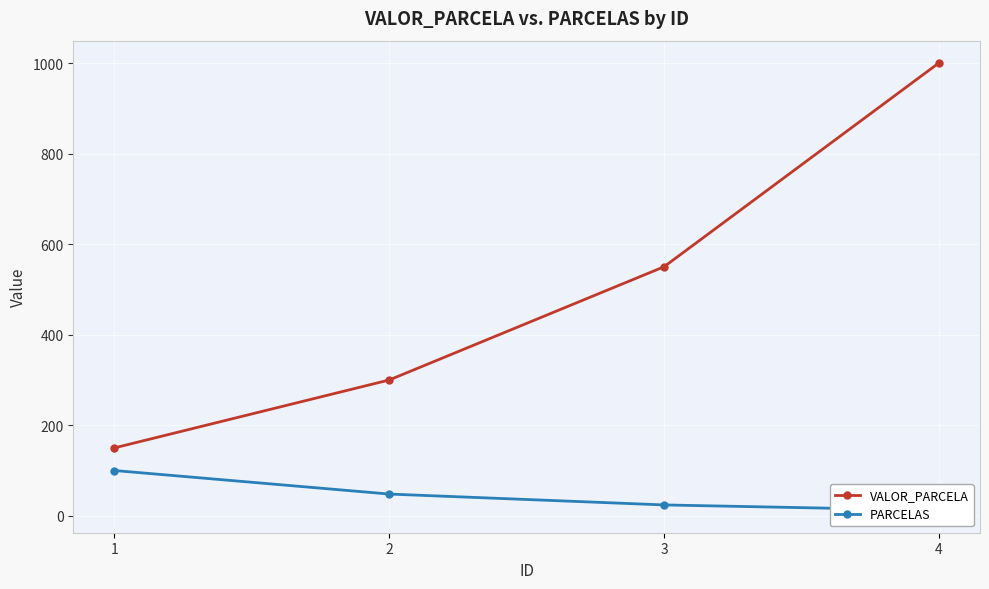

True or false: VALOR_PARCELA has a value of 369 at 4.

False